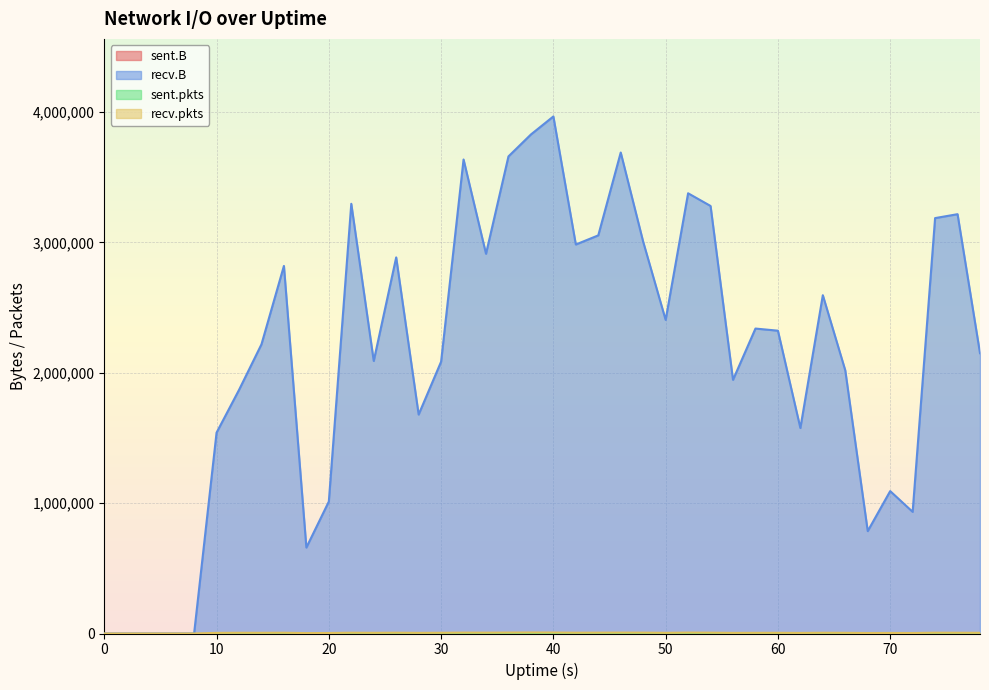

What is the average value of the recv.B series?

2152563